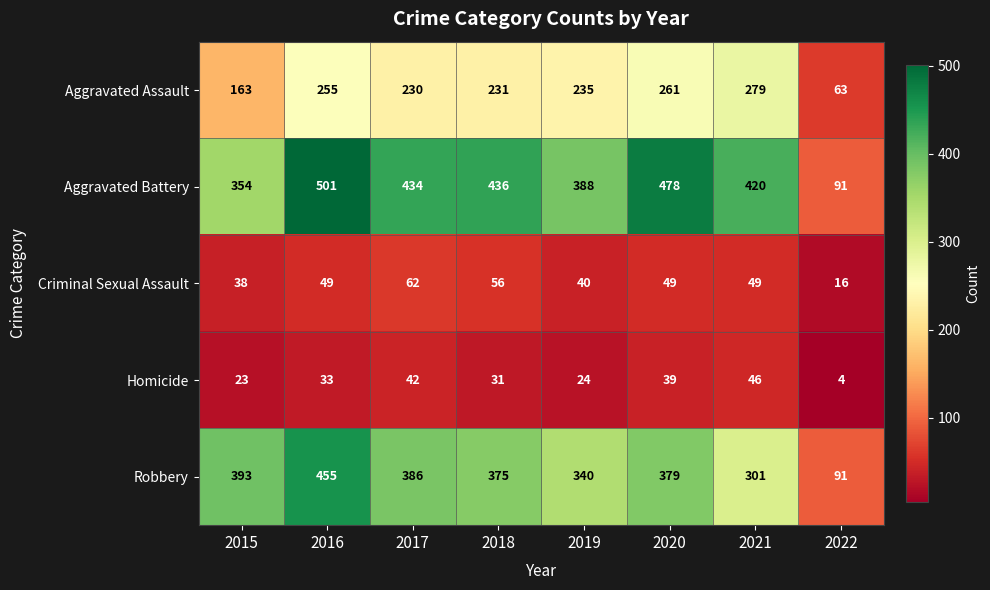

The Robbery series shows 184 at 2015. True or false?

False